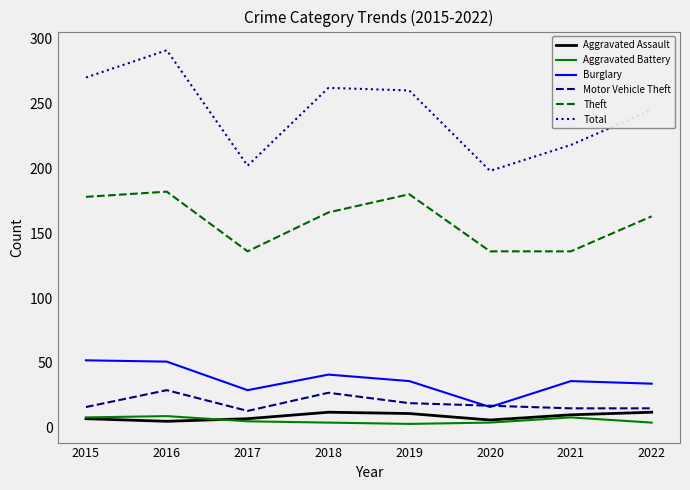

Between 2015 and 2017, which series saw the biggest shift?

Total